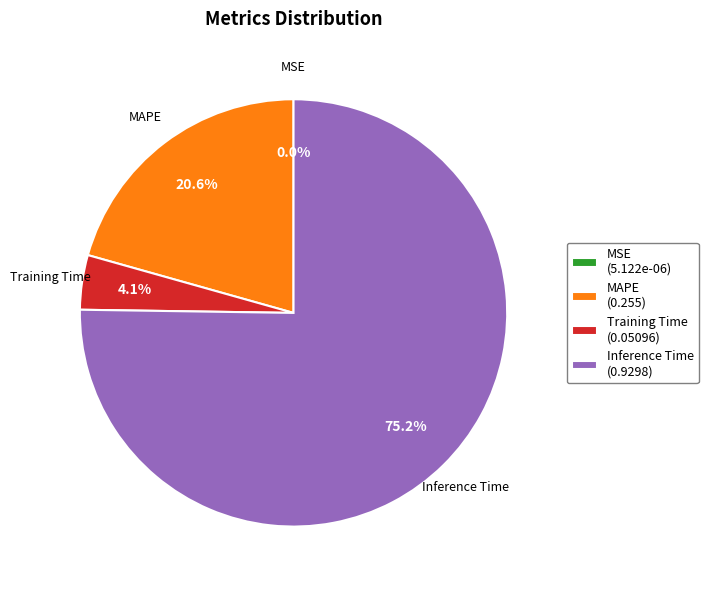

Which has a higher value, MAPE (0.255) or Inference Time (0.9298)?

Inference Time (0.9298)